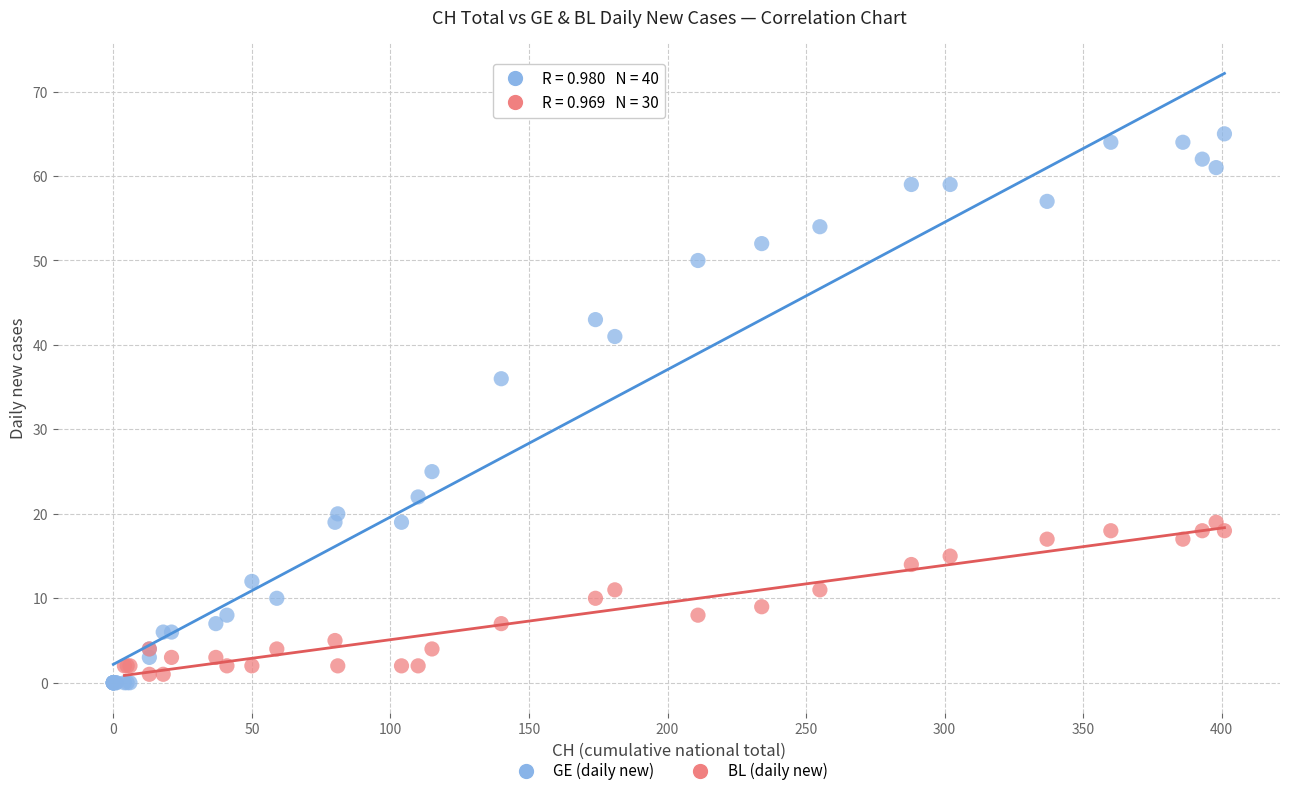

Which series has the widest spread of Y values?

GE (daily new)